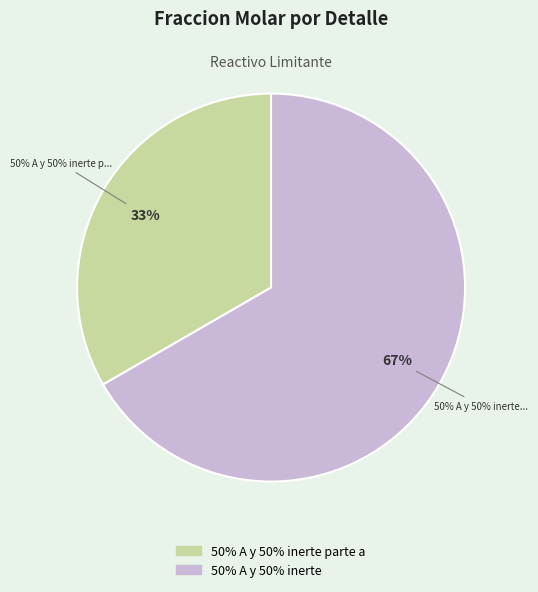

Which slice is the smallest?

50% A y 50% inerte parte a